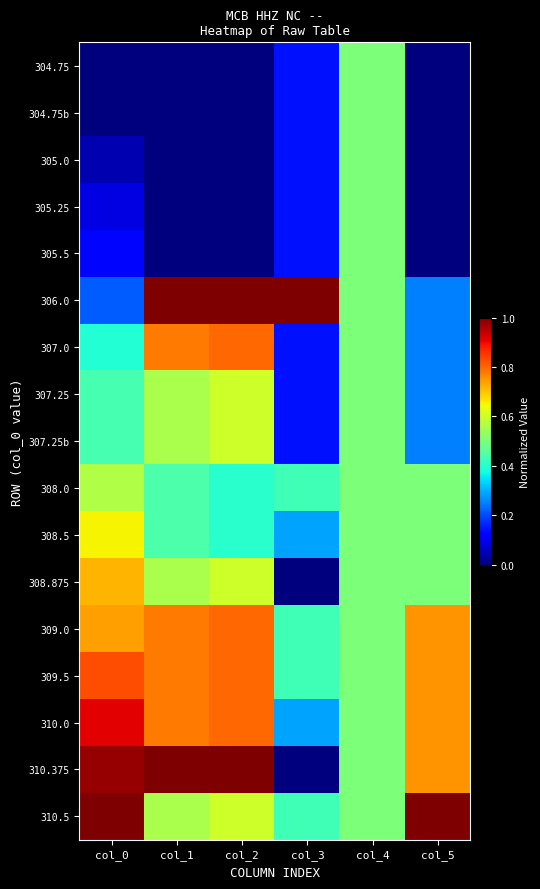

At how many categories does at least one series exceed 0?

6